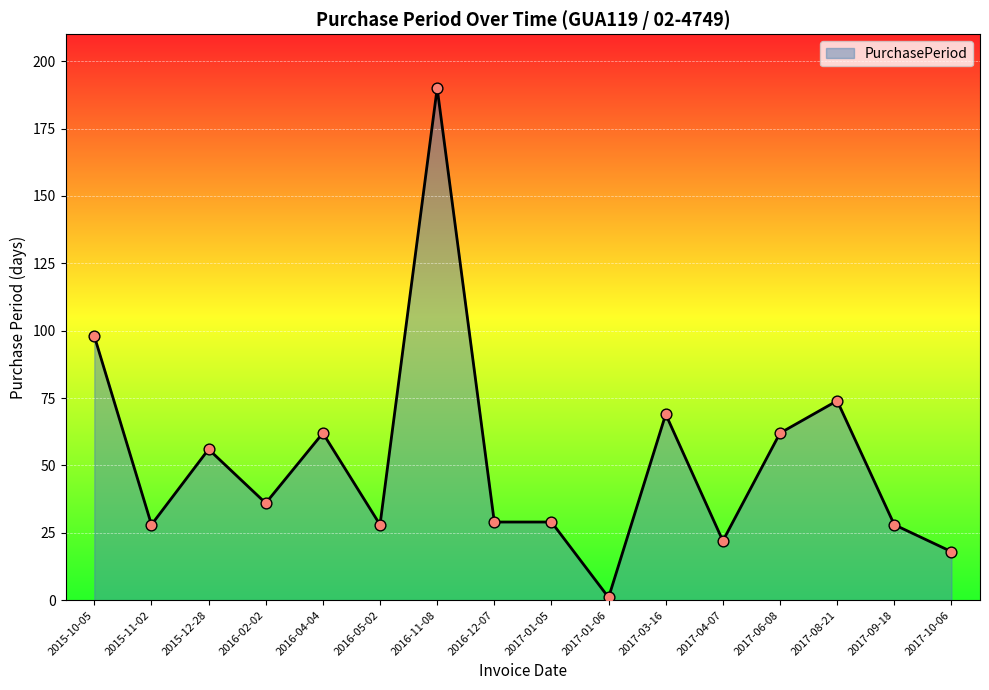

What is the change in value from 2016-04-04 to 2017-03-16?

+7